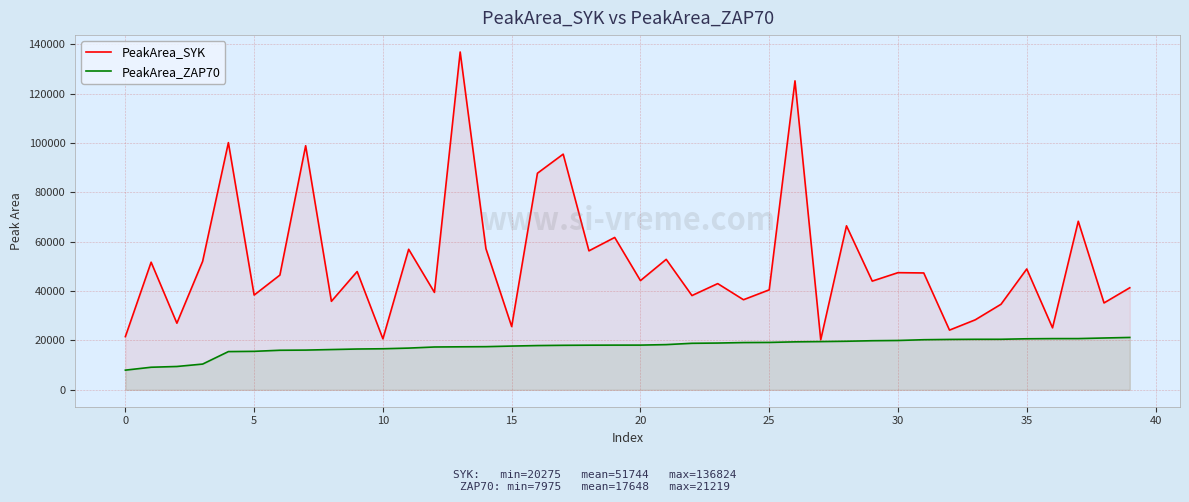

Is it true that PeakArea_ZAP70 equals 25722.8 at 25?

False